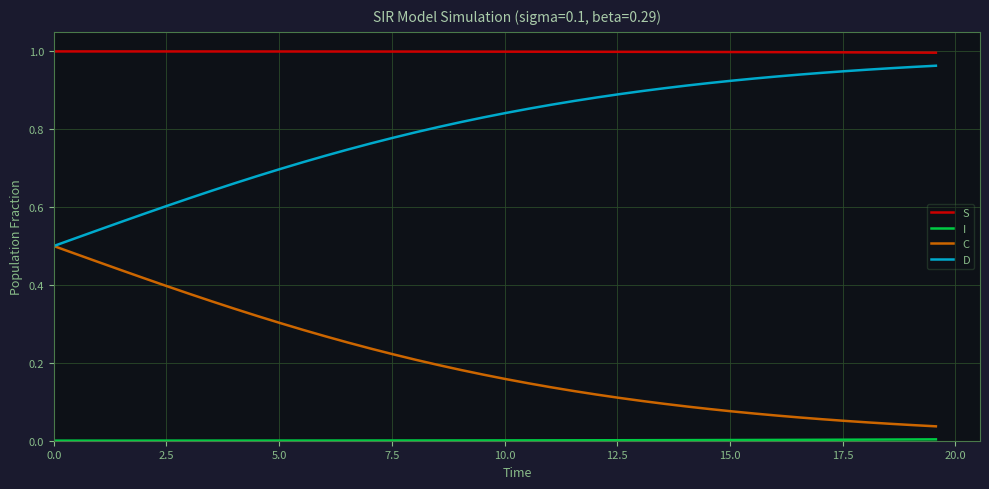

True or false: D and S cross at least once.

False